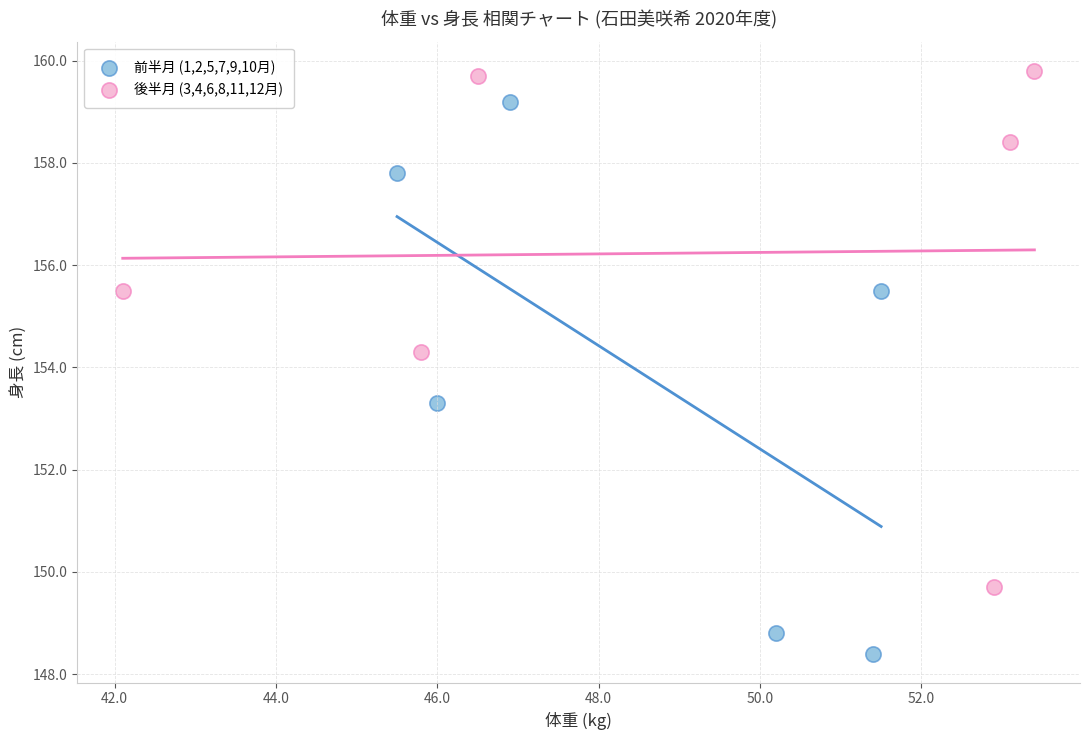

Which series reaches the minimum Y coordinate?

前半月 (1,2,5,7,9,10月)